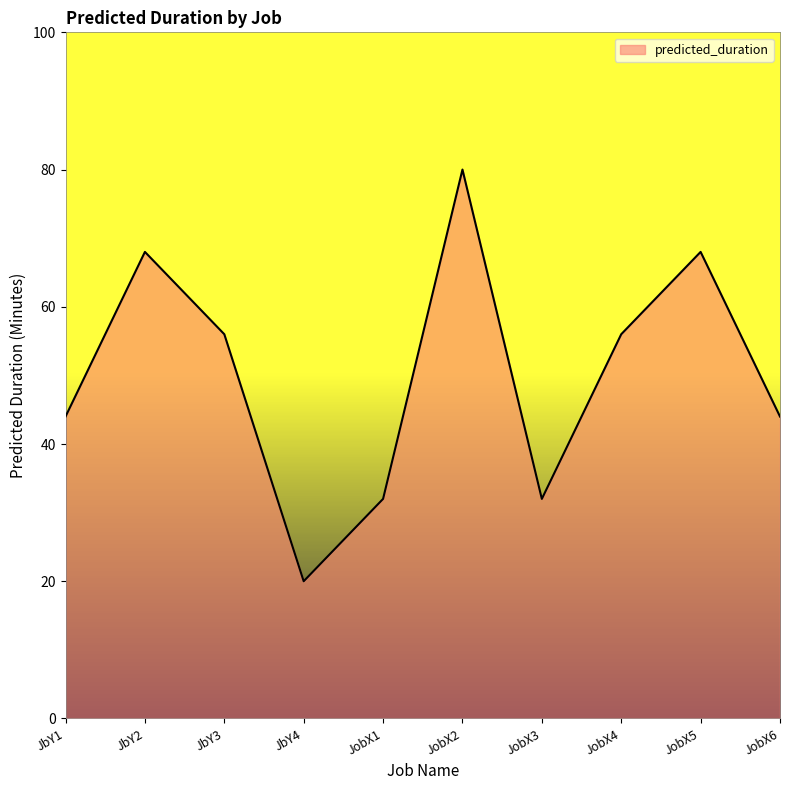

What position from the right is JobX1?

6